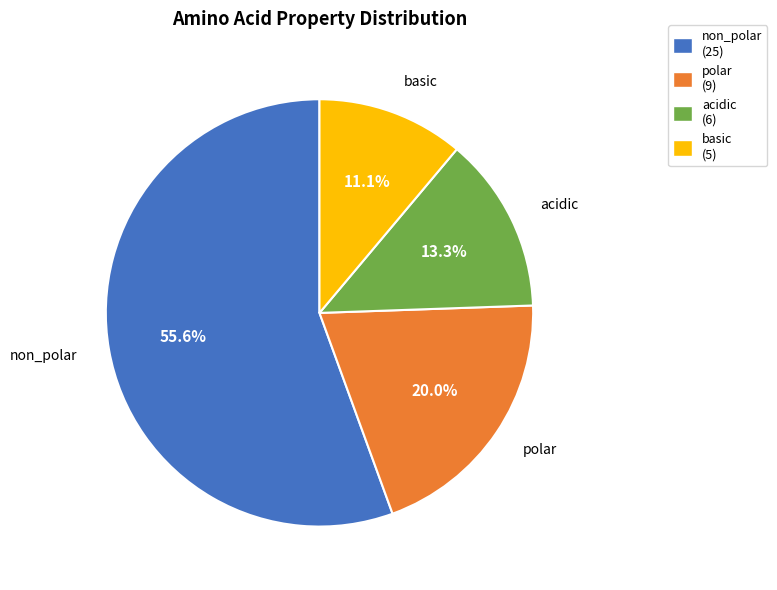

Between acidic and polar, which is larger?

polar